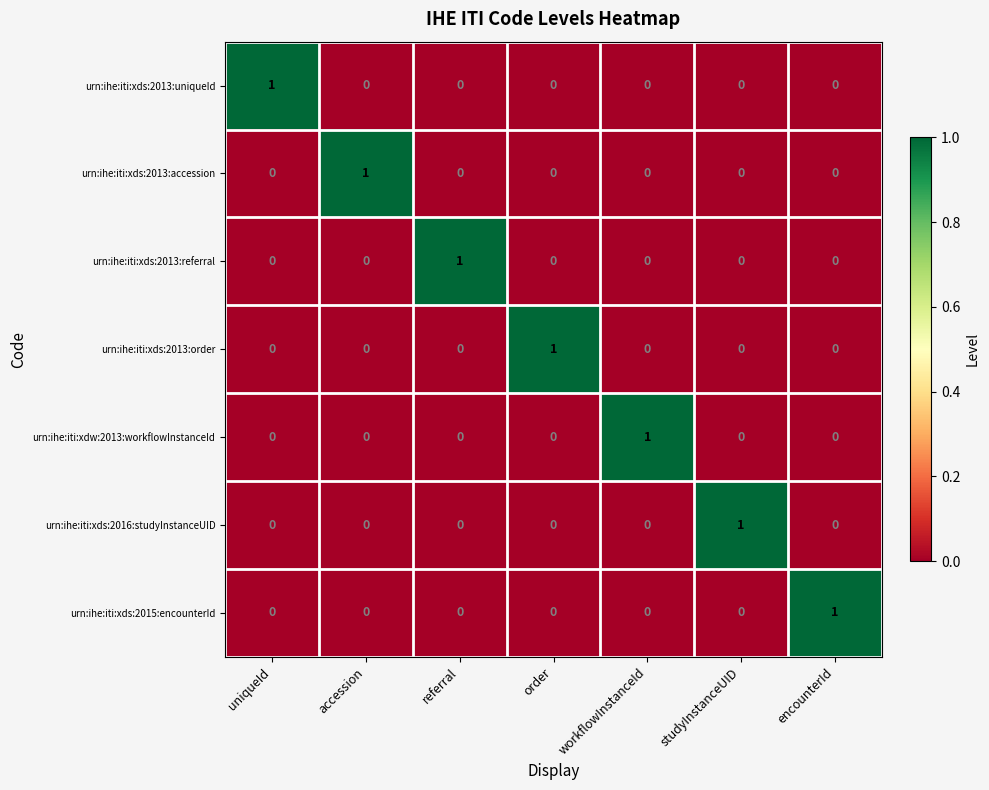

Is it true that urn:ihe:iti:xdw:2013:workflowInstanceId equals 2 at workflowInstanceId?

False